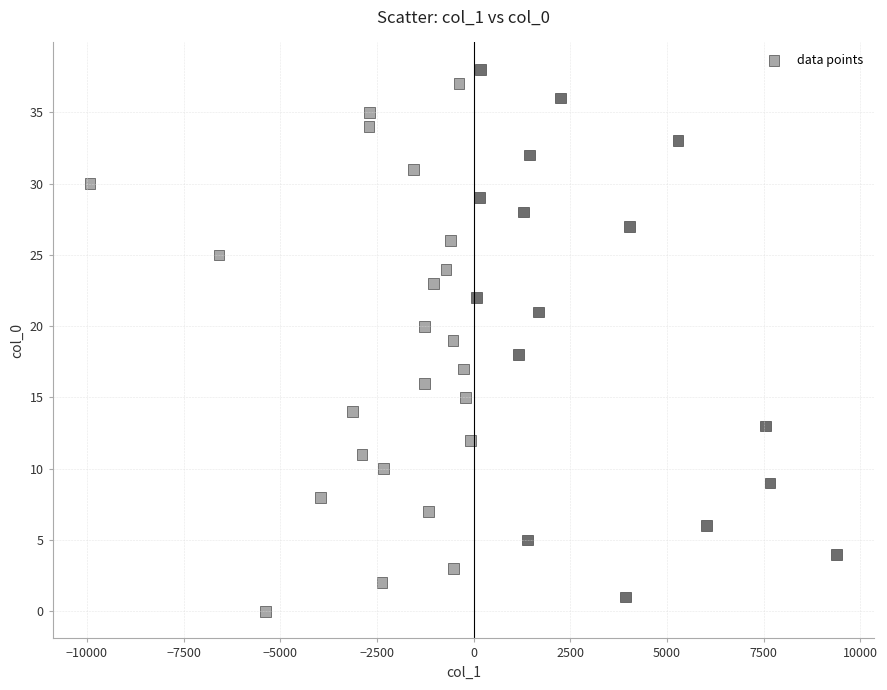

What is the range of Y values (max minus min)?

38